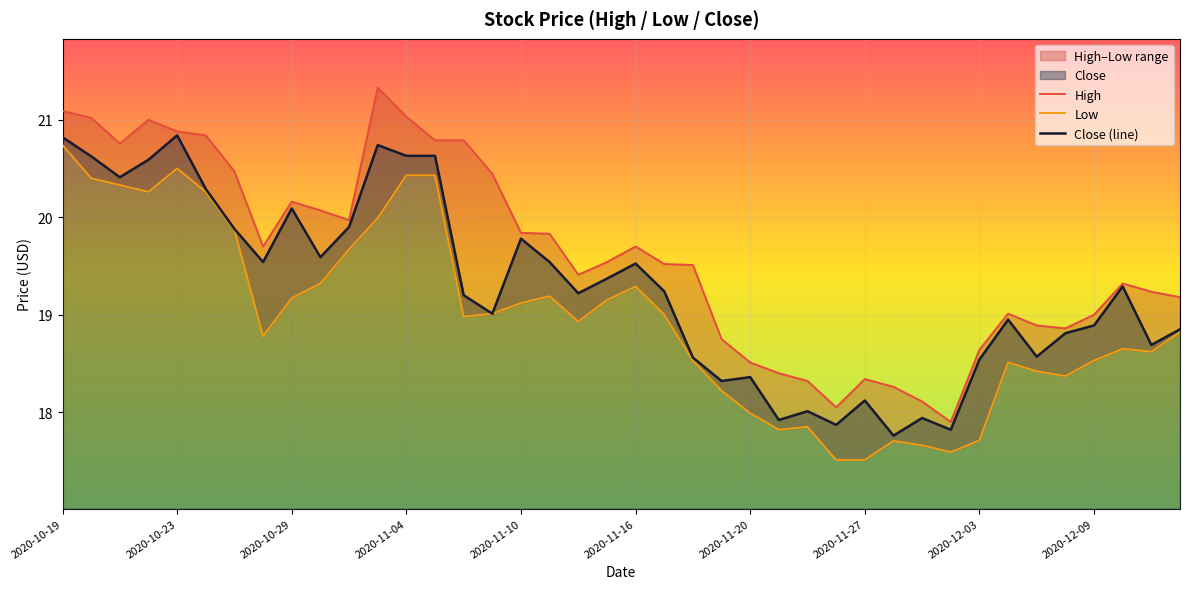

How many interior local valleys does the High series have?

7